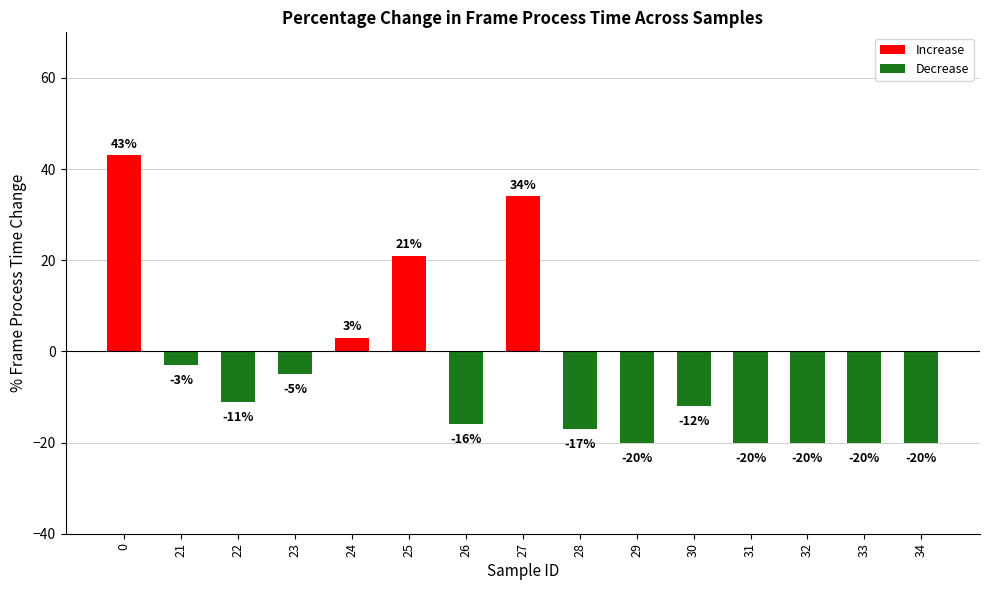

At which label is the value closest to 11?

24